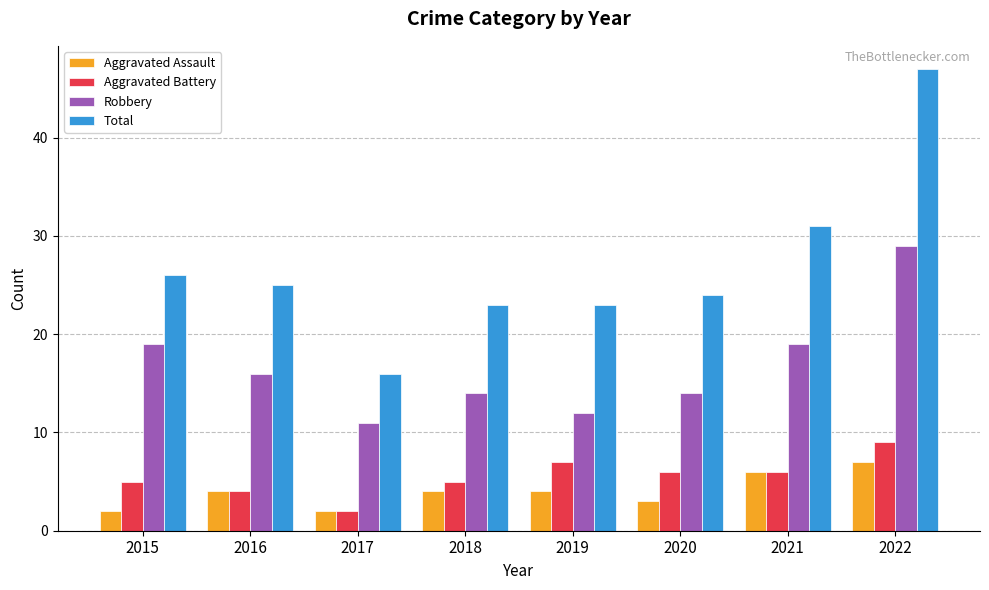

Reading left to right, list all the values displayed in this chart.

Aggravated Assault: 2	4	2	4	4	3	6	7
Aggravated Battery: 5	4	2	5	7	6	6	9
Robbery: 19	16	11	14	12	14	19	29
Total: 26	25	16	23	23	24	31	47